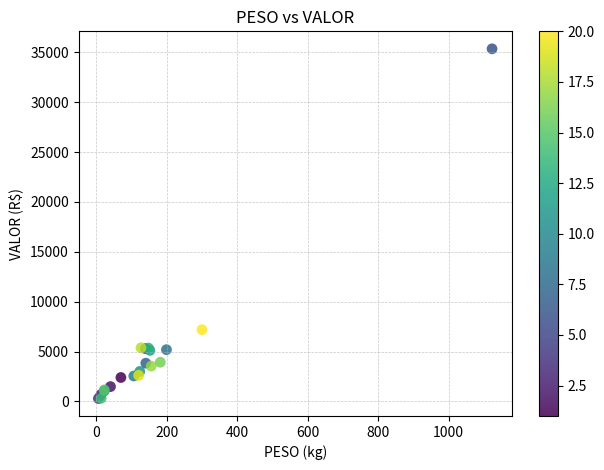

What Y value in the scatter plot is closest to 17824?

7194.4